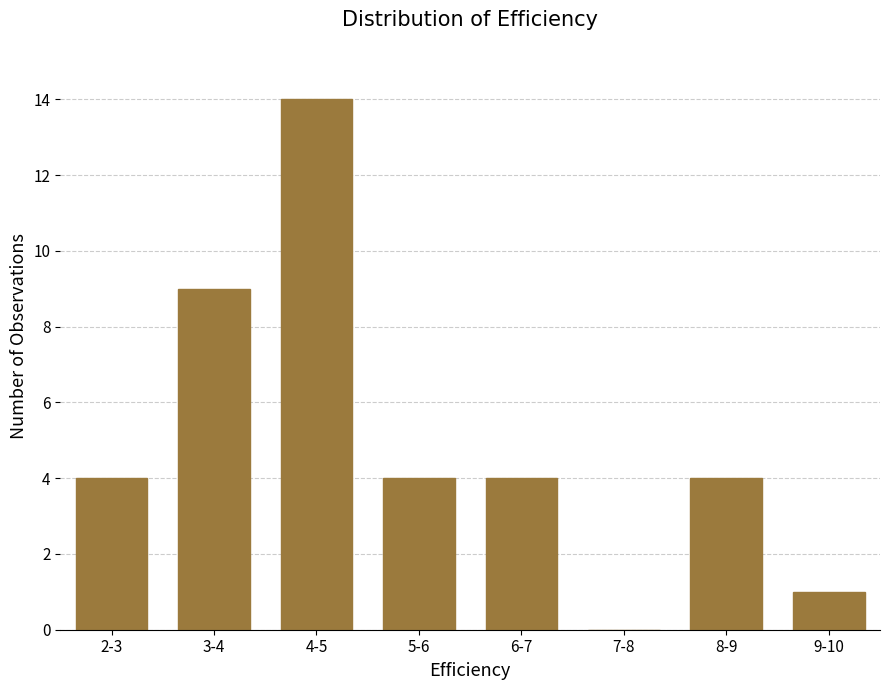

Reading right to left, list all the values displayed in this chart.

9-10=1	8-9=4	7-8=0	6-7=4	5-6=4	4-5=14	3-4=9	2-3=4